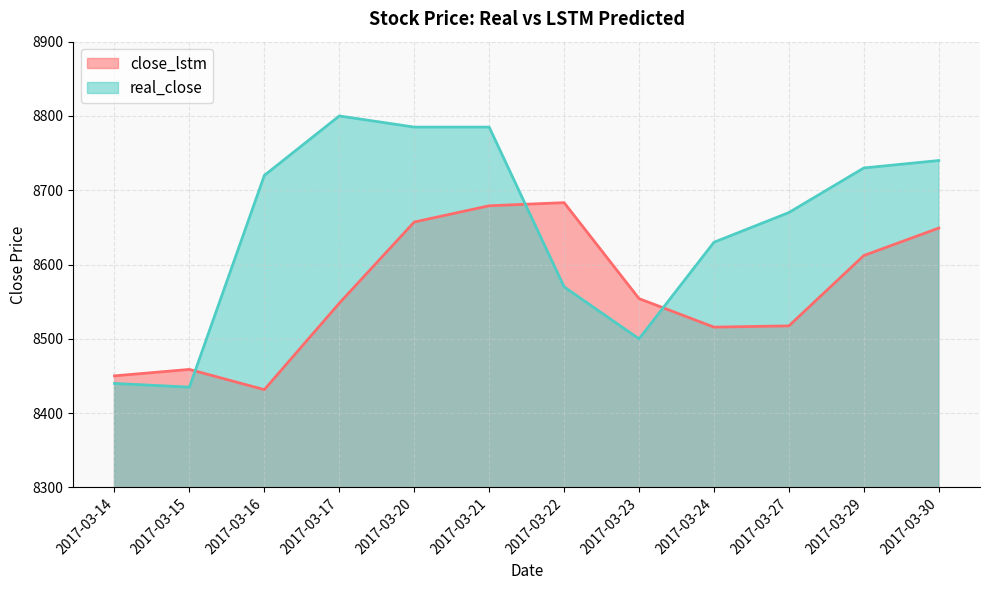

Rank the series at 2017-03-30 from highest to lowest value.

real_close, close_lstm